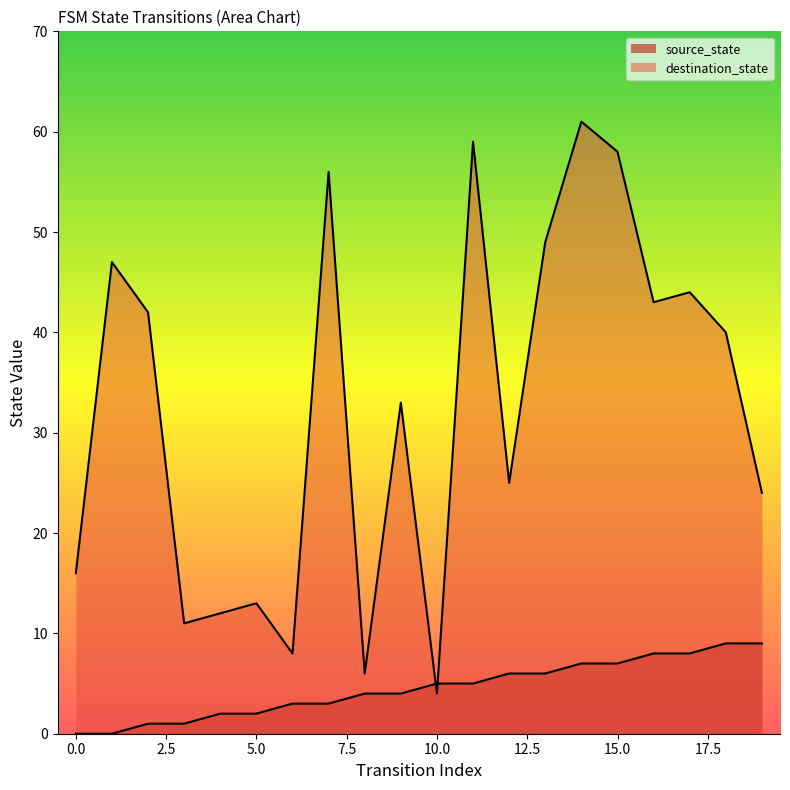

What is the sum of all destination_state values?

651